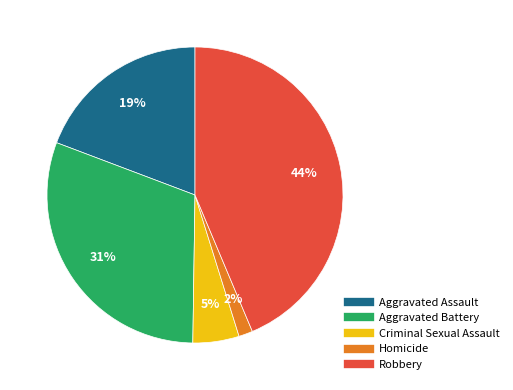

Is there a majority slice in this chart?

No